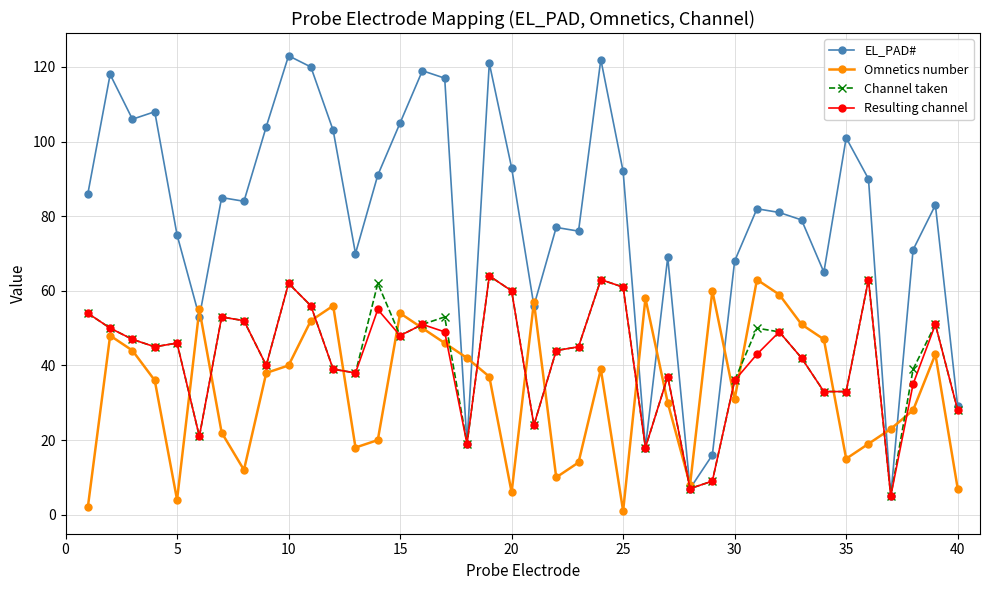

Which series has the widest spread of values?

EL_PAD#